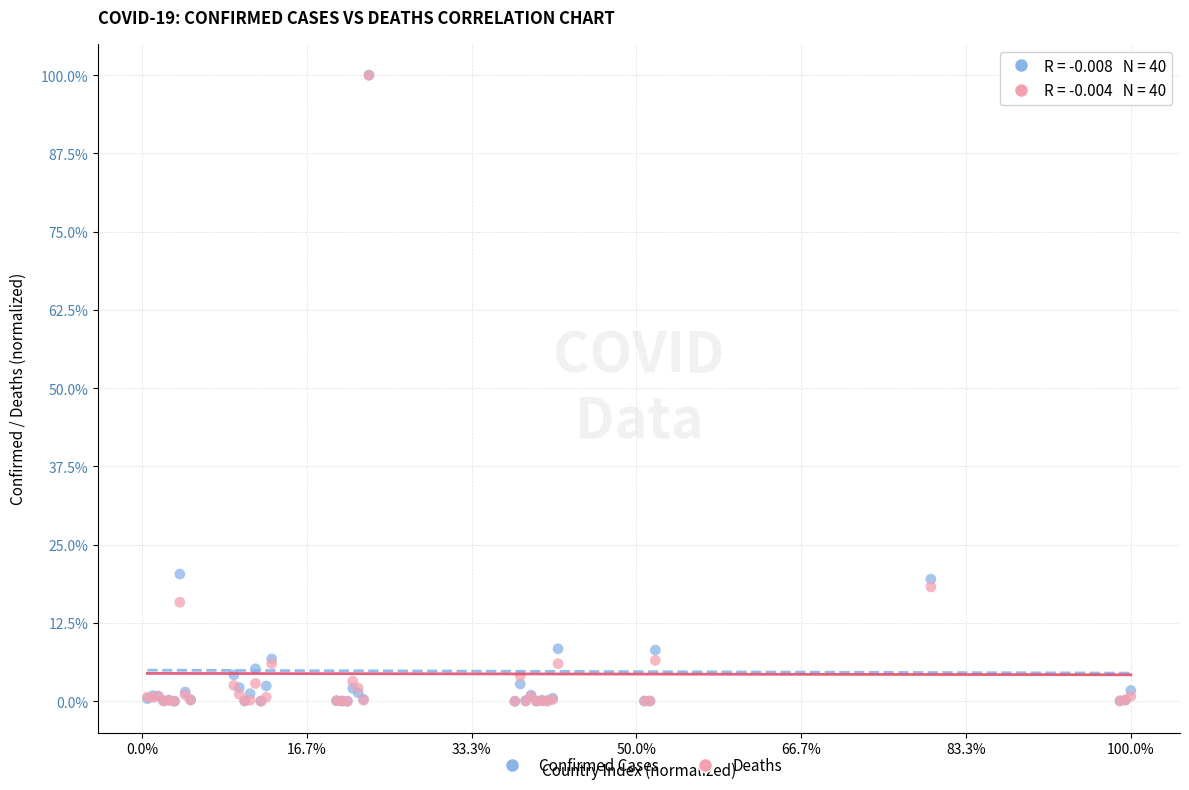

What are all the series names shown in the legend?

Confirmed Cases, Deaths